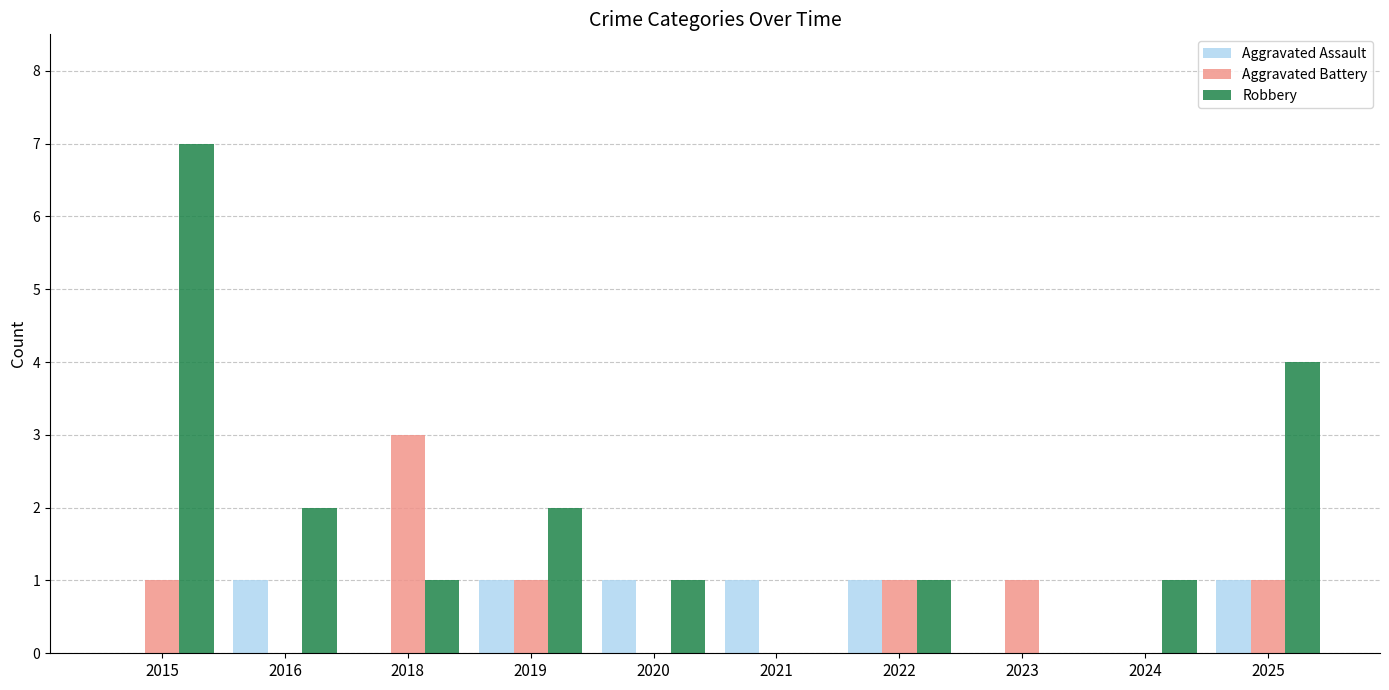

Which series has the largest range (max minus min)?

Robbery